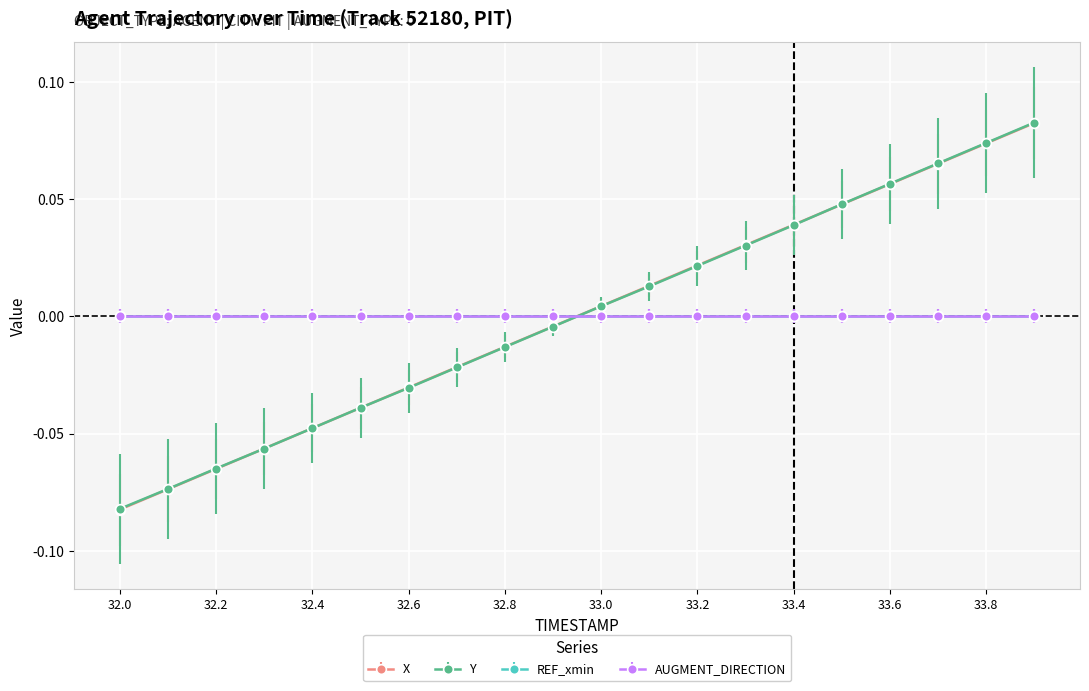

True or false: X and AUGMENT_DIRECTION intersect in this chart.

True